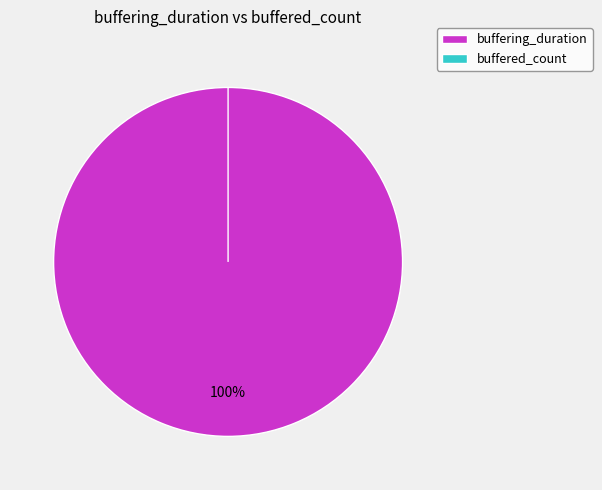

Is there any slice that represents more than half of the pie?

Yes